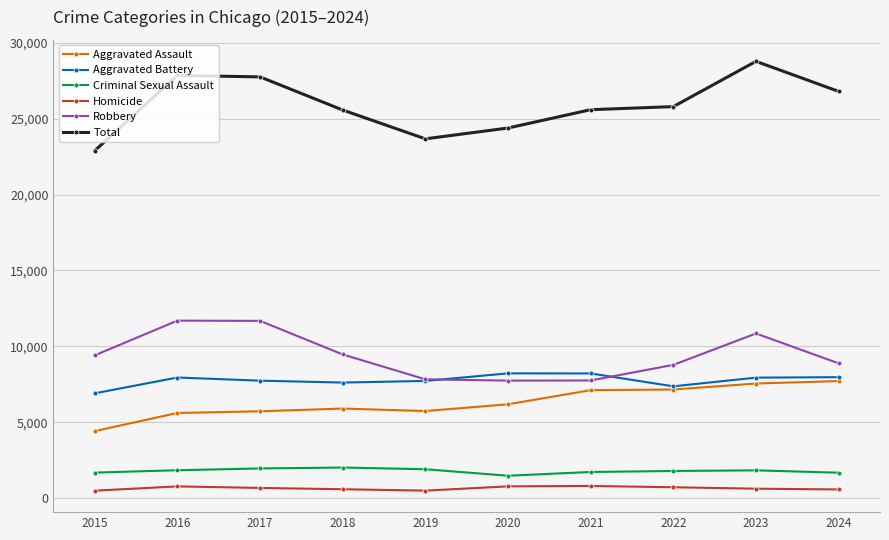

True or false: Robbery has more than 1 points higher than both neighbors.

True